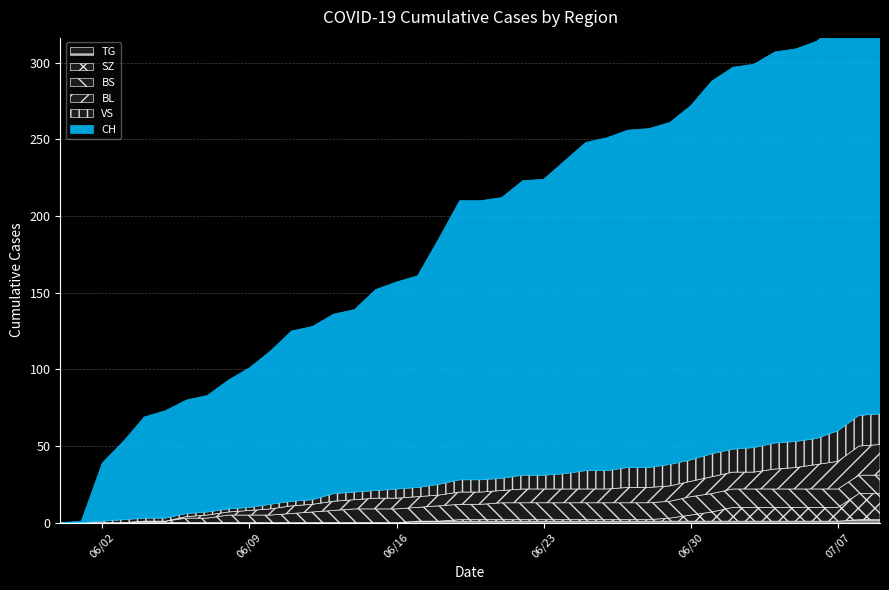

What is the label of the 35th point from the left?

2020-07-04